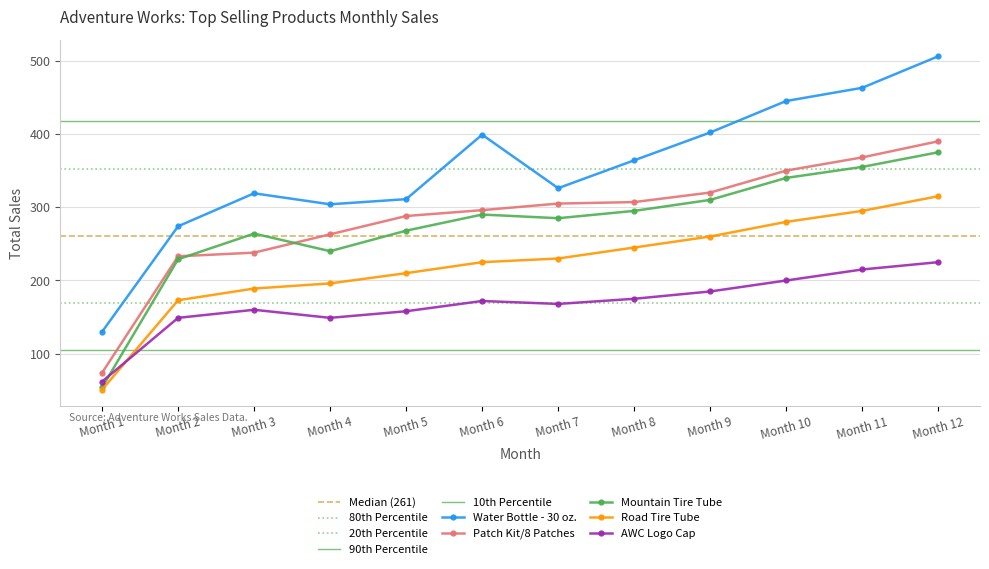

How many interior local peaks does the Water Bottle - 30 oz. series have?

2